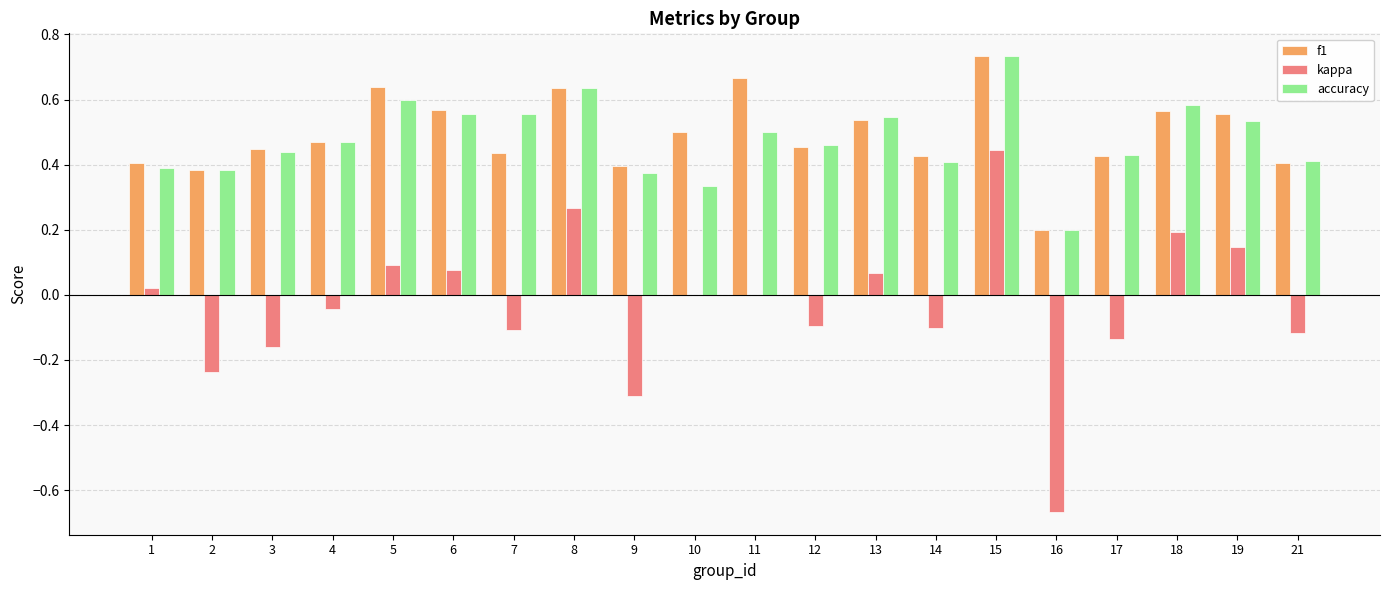

Which series has the widest spread of values?

kappa